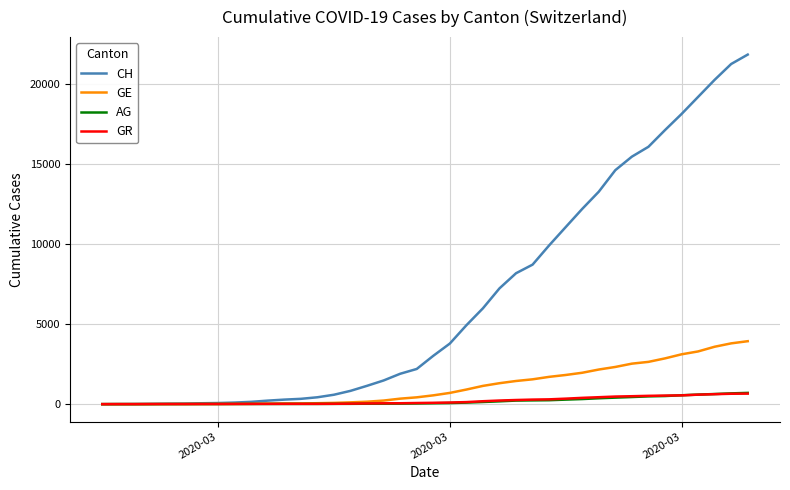

What is the difference between the second highest and second lowest values in the AG series?

672